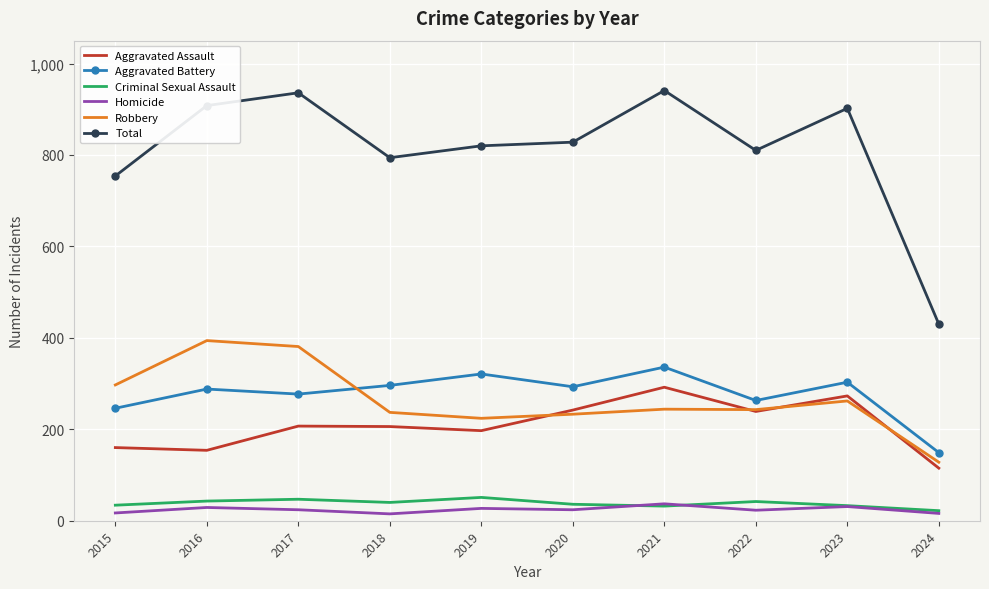

What is the difference between the maximum and second lowest values in the Robbery series?

170